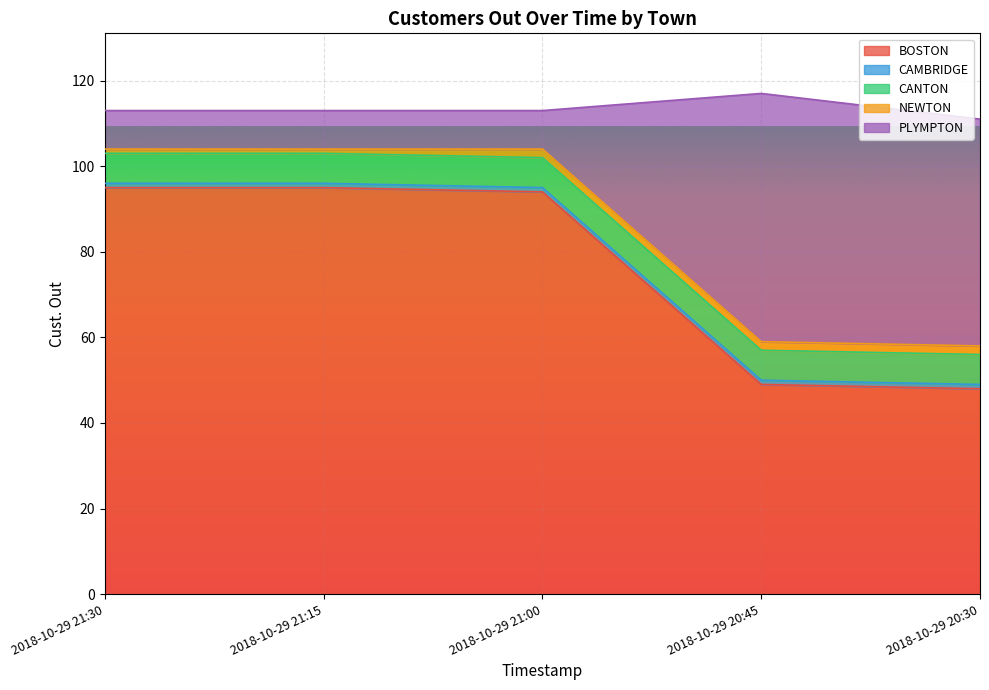

How many data points does each series have?

5